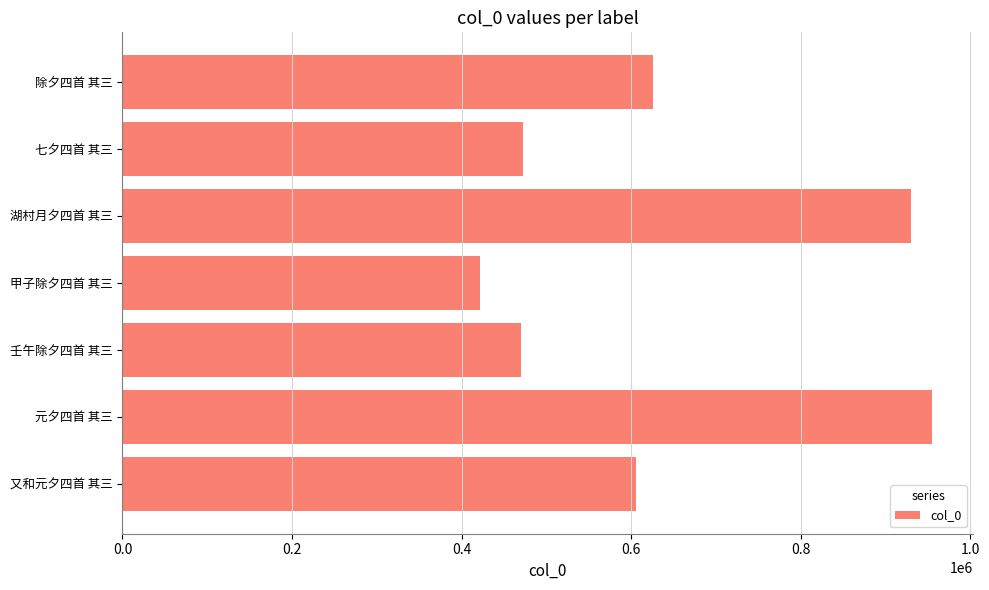

True or false: the data shows 606124 at 又和元夕四首 其三.

True